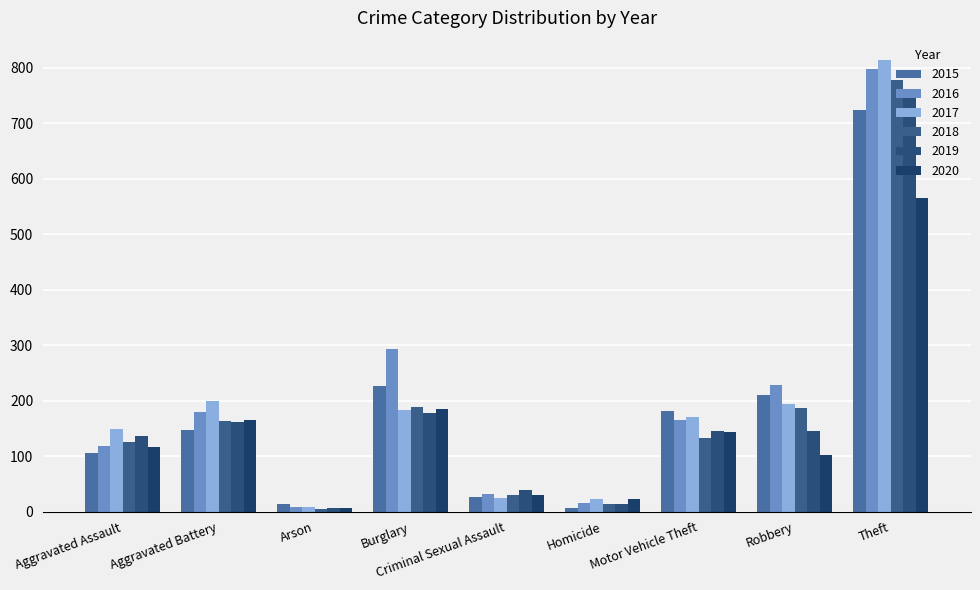

The value of 2019 at Aggravated Battery is 161. True or false?

True